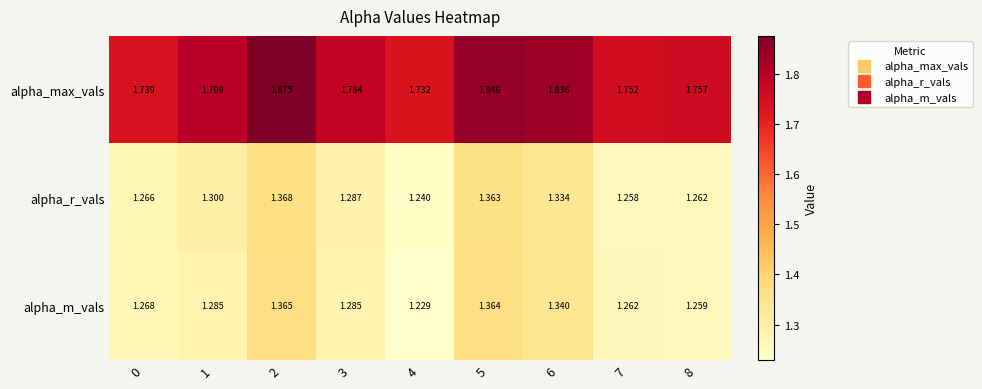

Rank the series at 1 from lowest to highest value.

alpha_m_vals, alpha_r_vals, alpha_max_vals